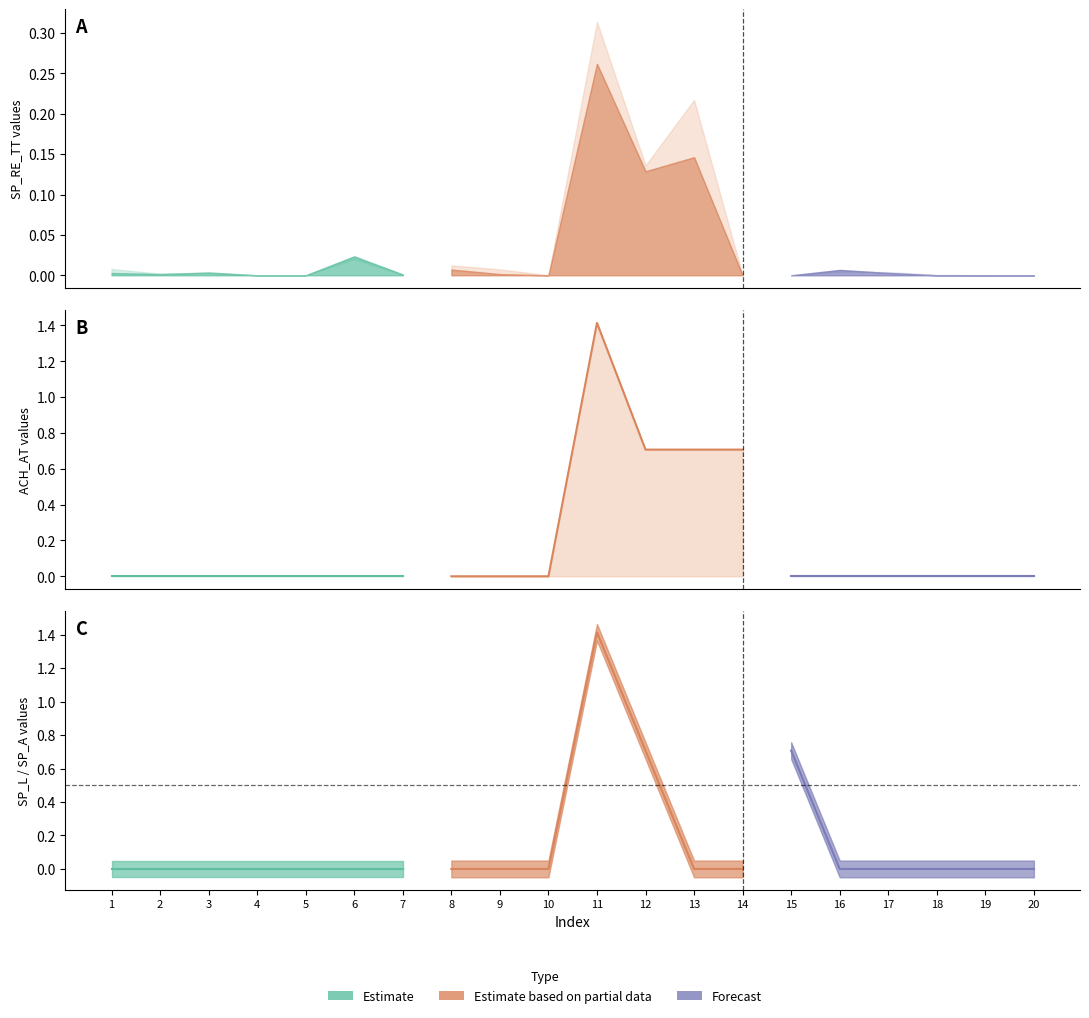

True or false: ACH_AT and SP_RE_ST cross at least once.

False